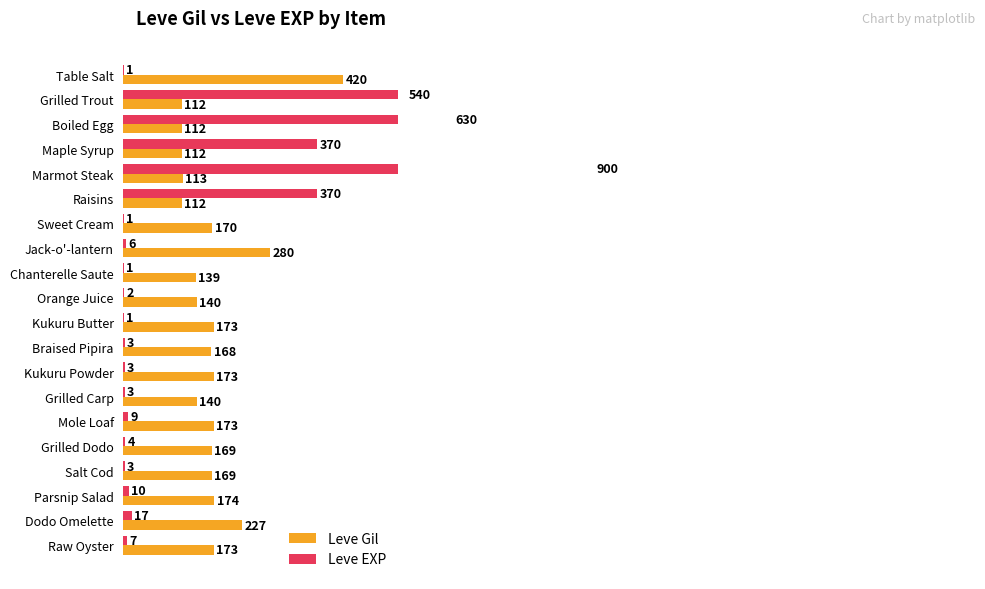

What is the average value of the Leve EXP series?

144